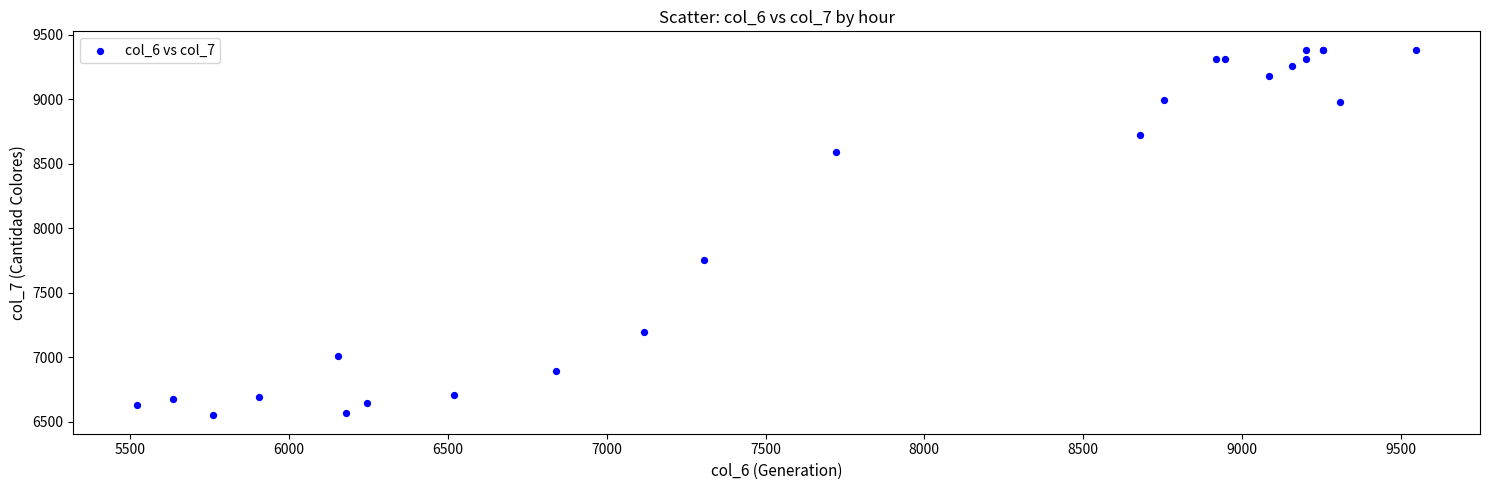

What Y value in the scatter plot is closest to 7966?

7752.6